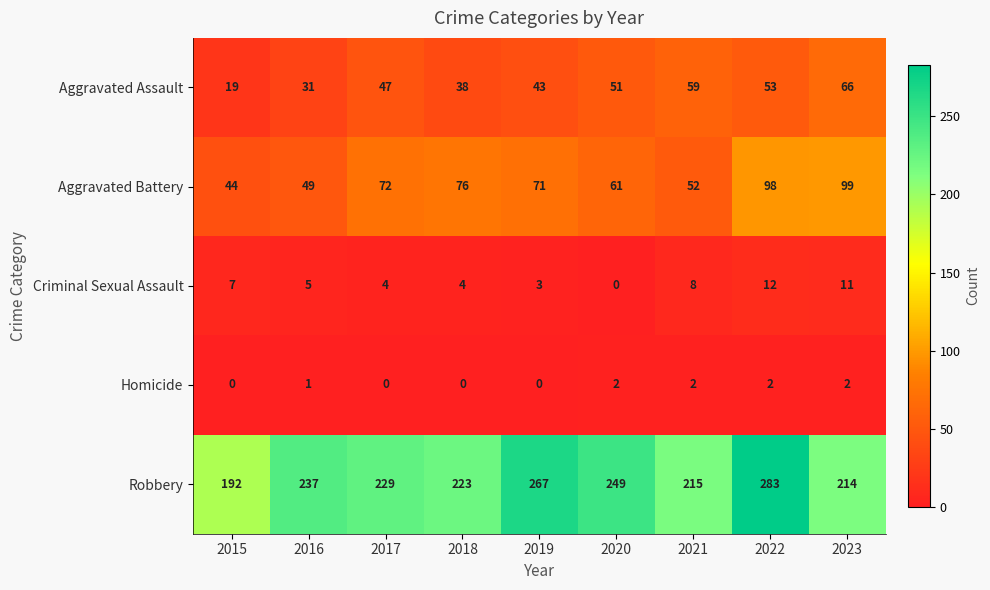

What is the total value across all series at 2015?

262